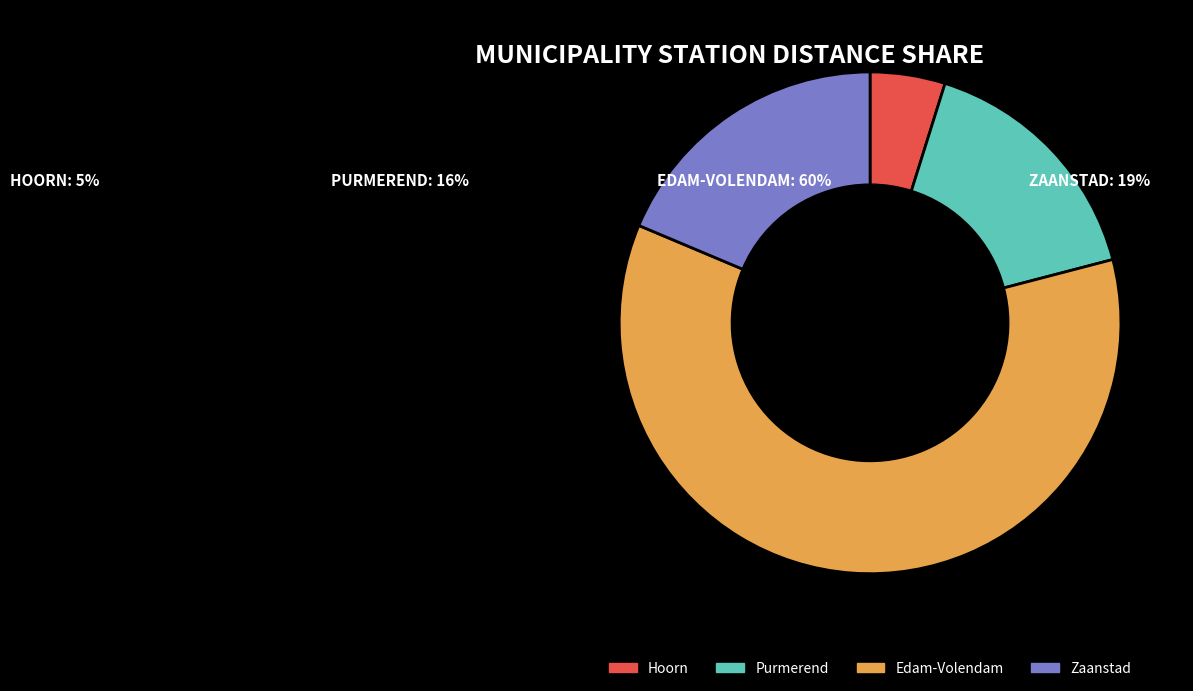

The Purmerend slice represents 7% of the pie. True or false?

False